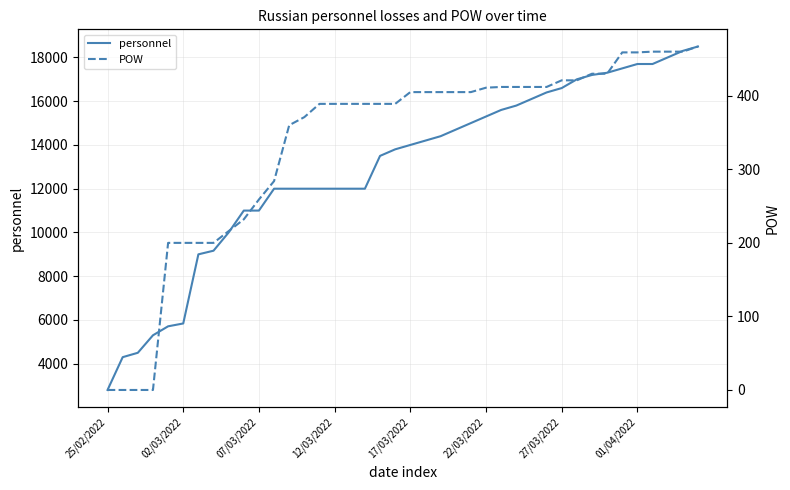

What is the highest value of the personnel series?

18500